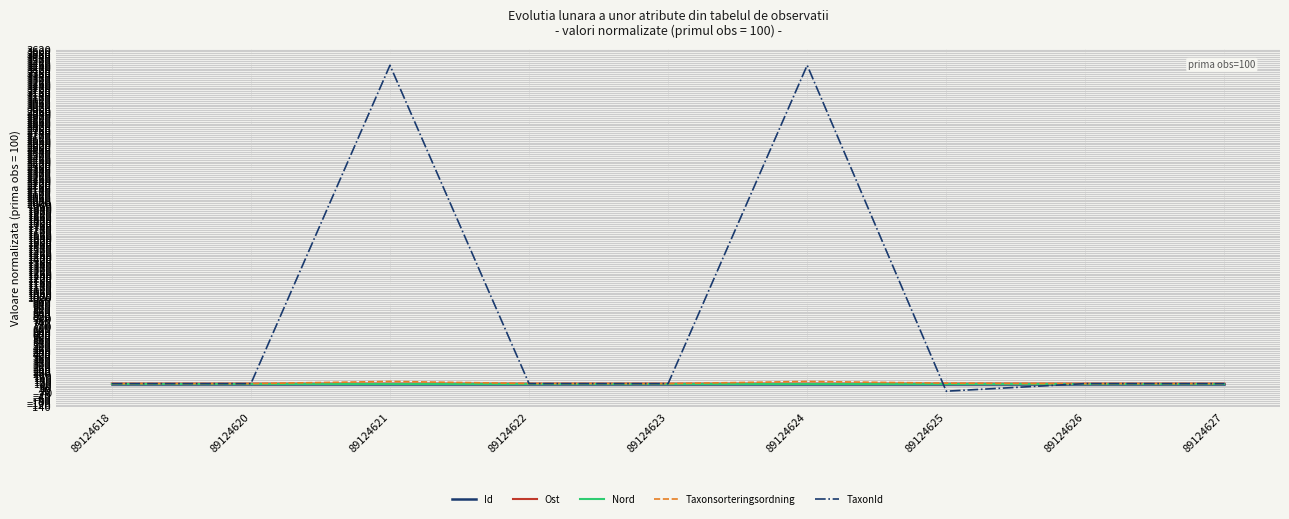

Which series changed the most between 89124624 and 89124625?

TaxonId